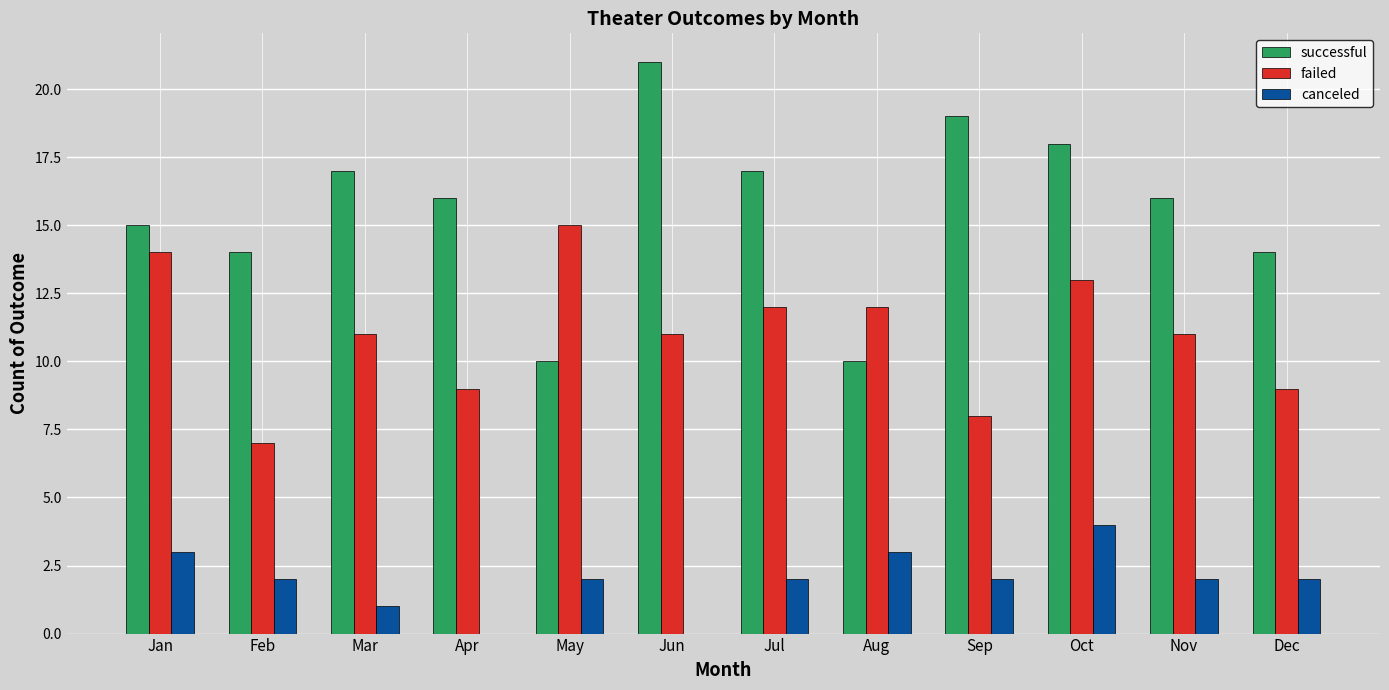

What is the maximum value shown in the chart?

21